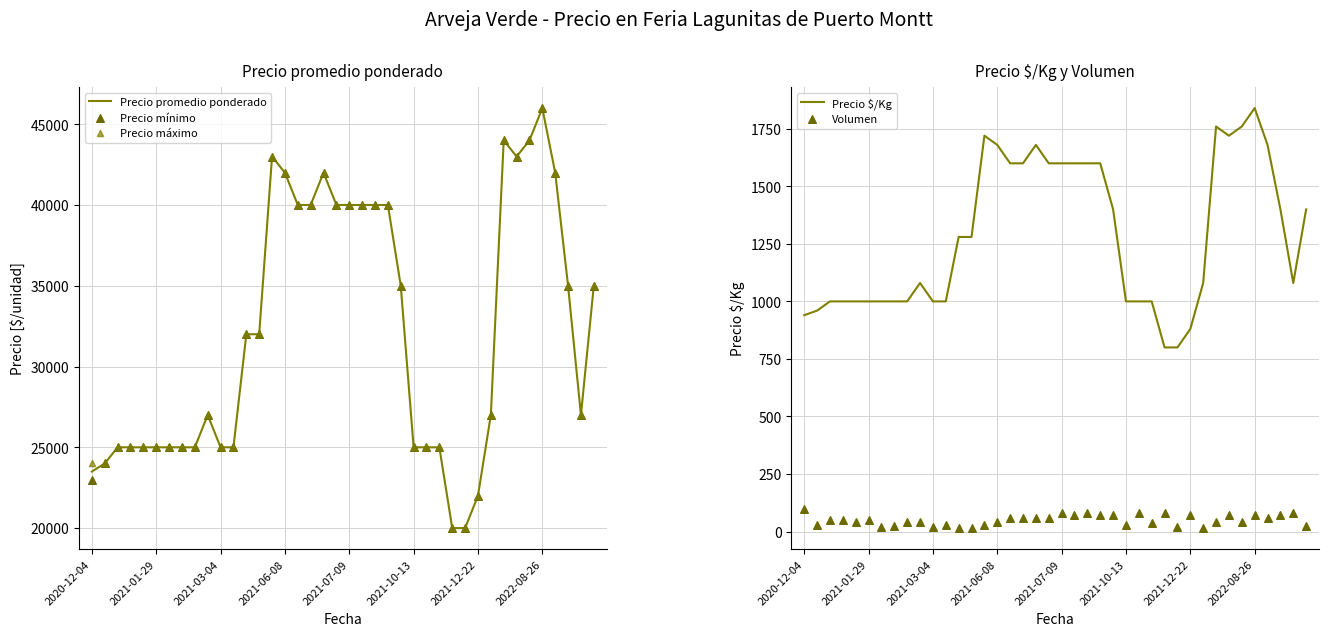

What are all the series names shown in the legend?

Precio promedio ponderado, Precio mínimo, Precio máximo, Precio $/Kg, Volumen